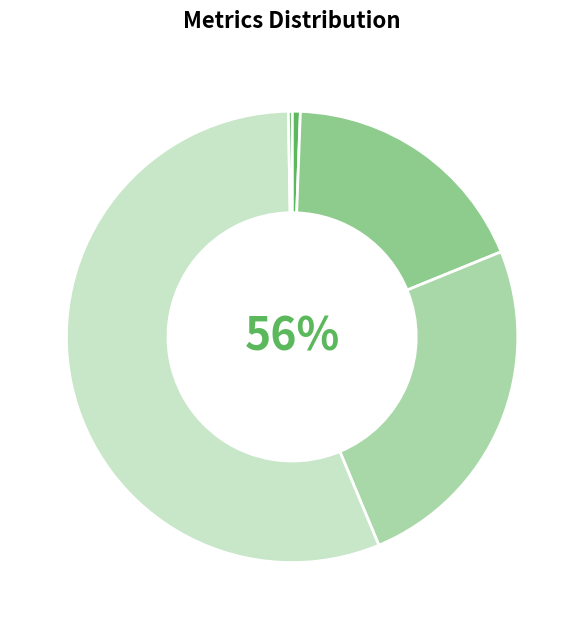

To the nearest percent, what is the combined percentage of SMAPE and Training Time?

81%